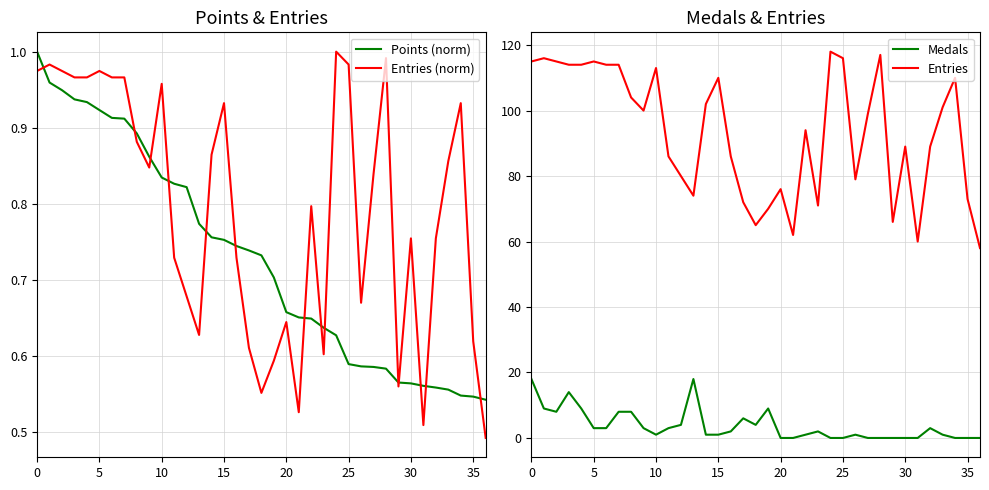

How many series are shown in this chart?

4